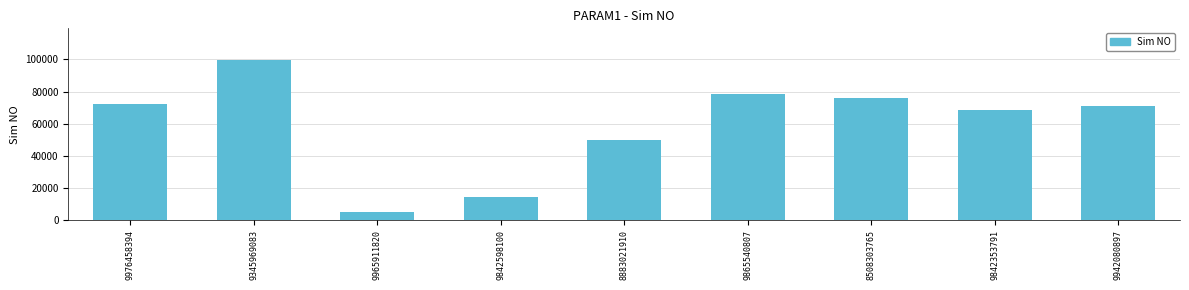

True or false: the data shows 4857 at 9965911820.

True